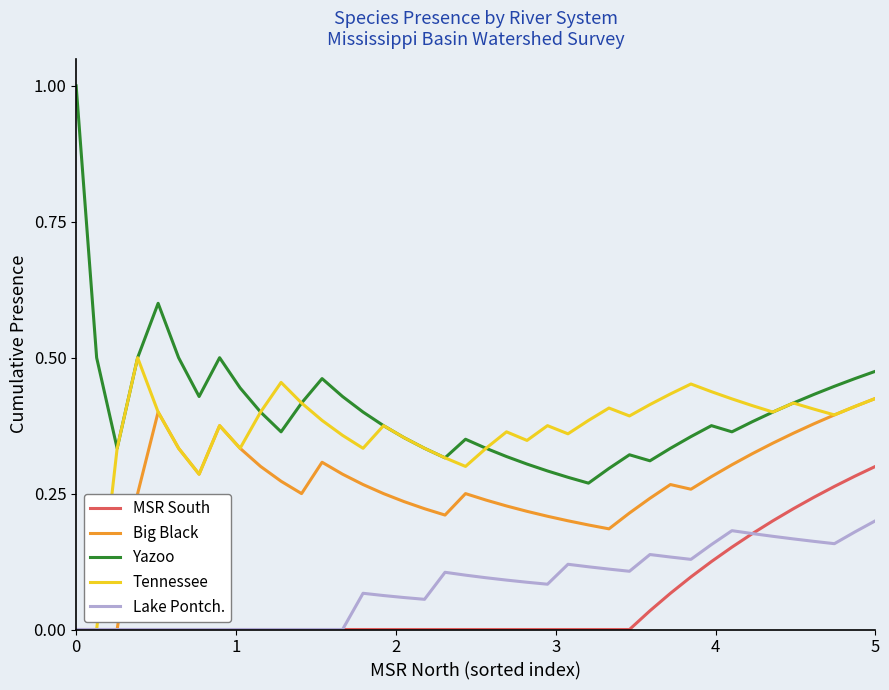

True or false: Yazoo and Big Black cross at least once.

False